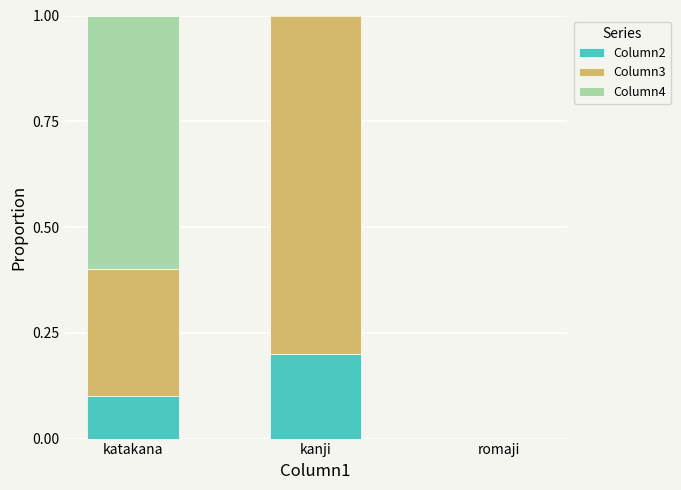

The Column2 series shows 0.3 at kanji. True or false?

False